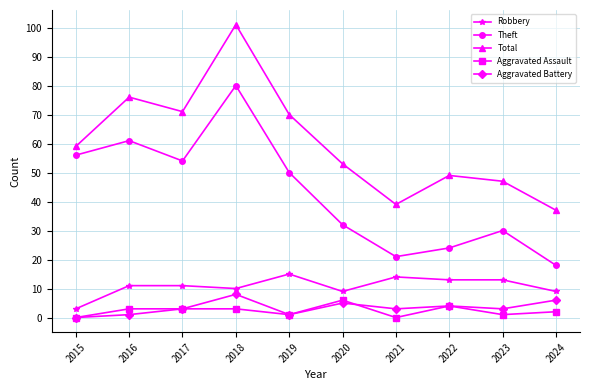

Where is the first local maximum for Total?

2016